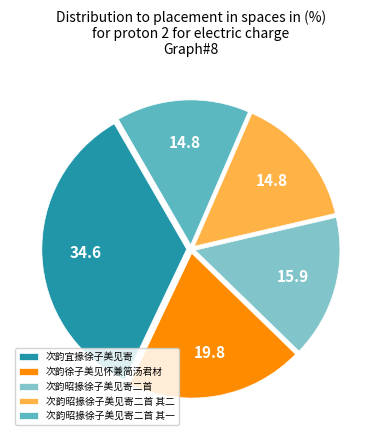

Is there any slice that represents more than half of the pie?

No